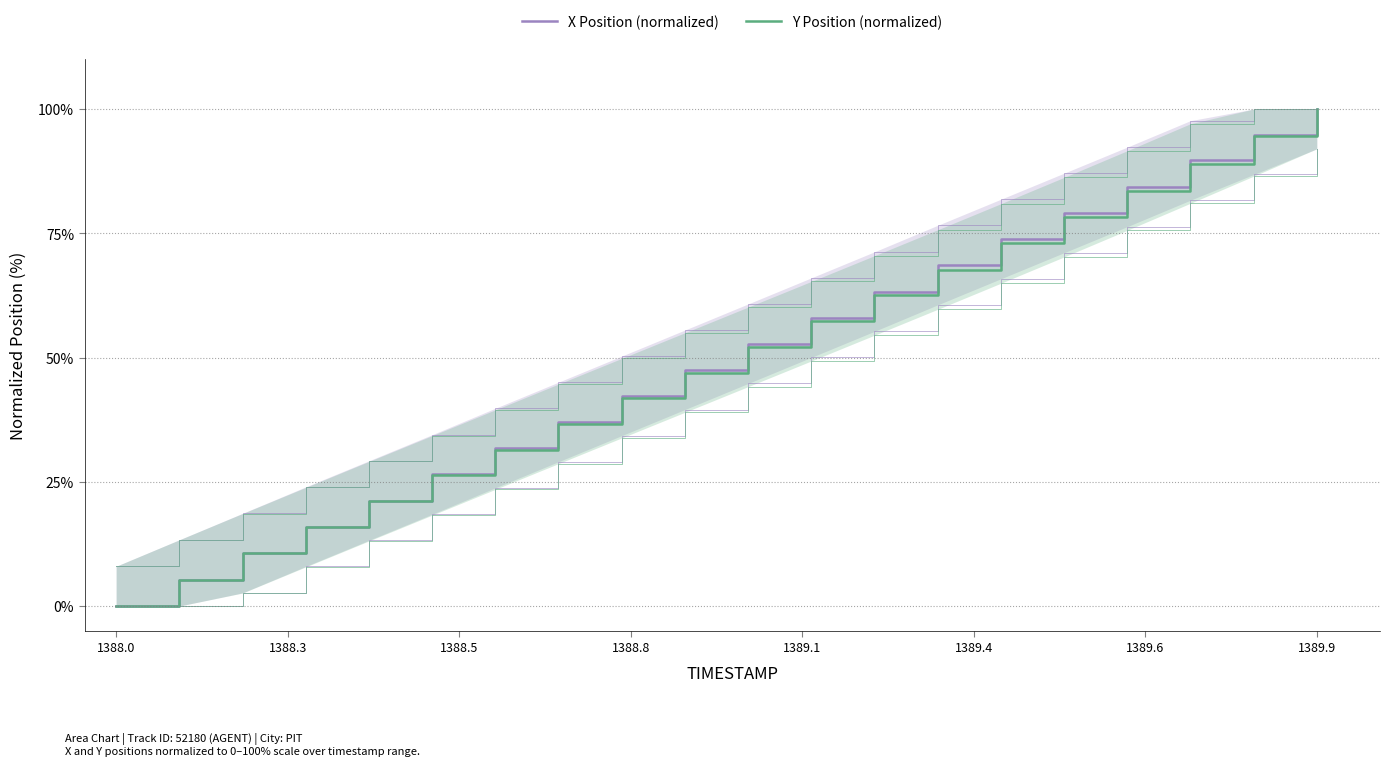

True or false: X Position (normalized) and Y Position (normalized) cross at least once.

False